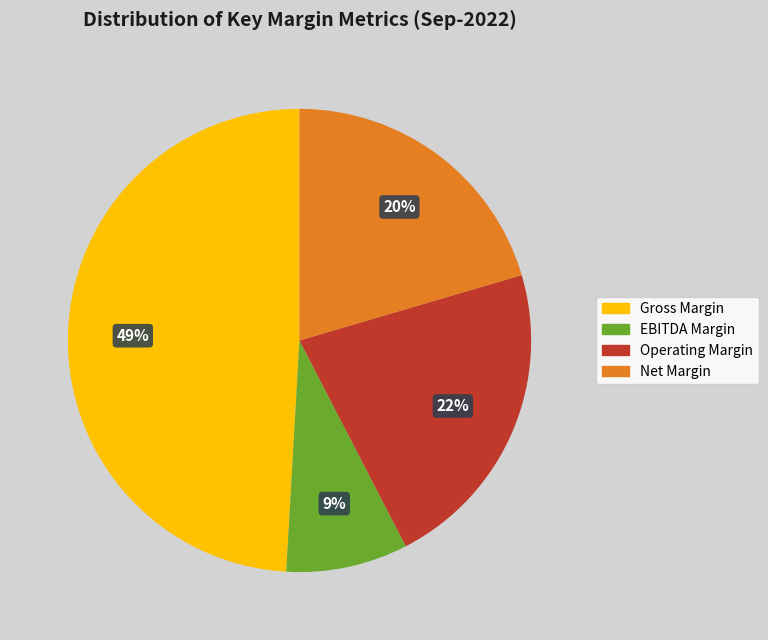

True or false: Operating Margin accounts for 8% of the total.

False